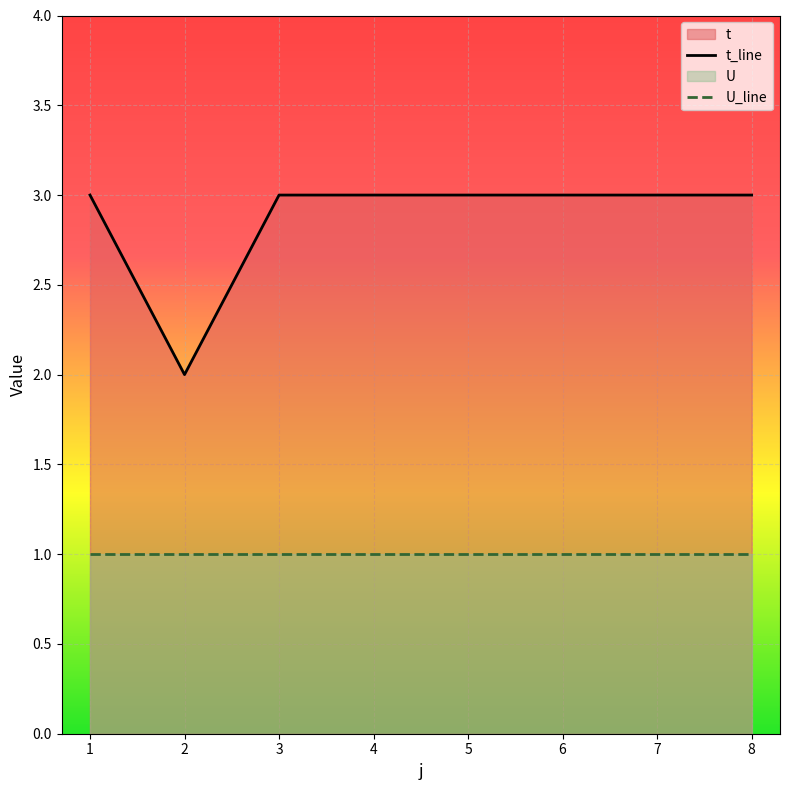

What is the difference between the second highest and minimum values in the t_line series?

1